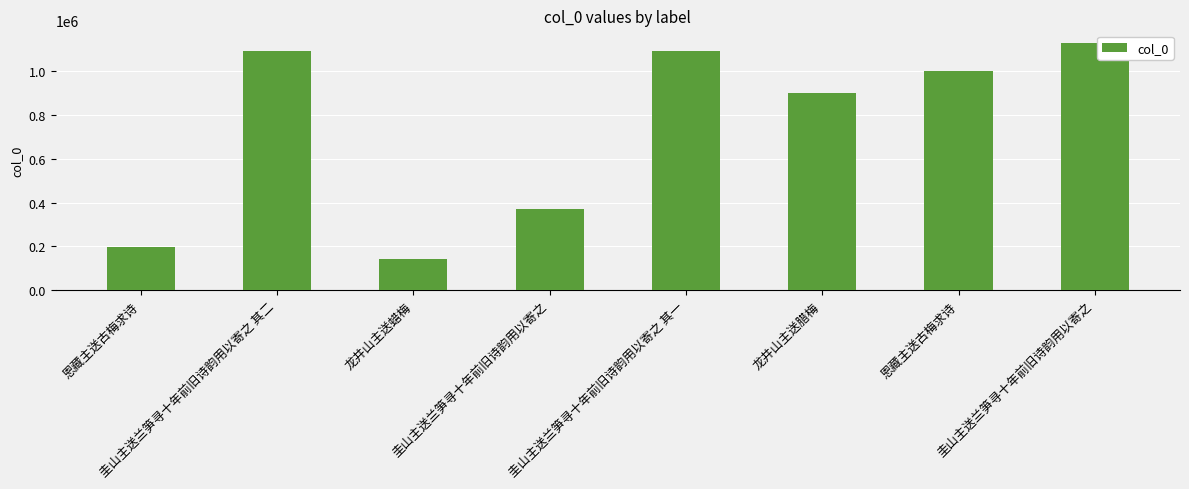

Approximately how many times larger is the value at 恩藏主送古梅求诗 compared to 圭山主送兰笋寻十年前旧诗韵用以寄之?

0.2